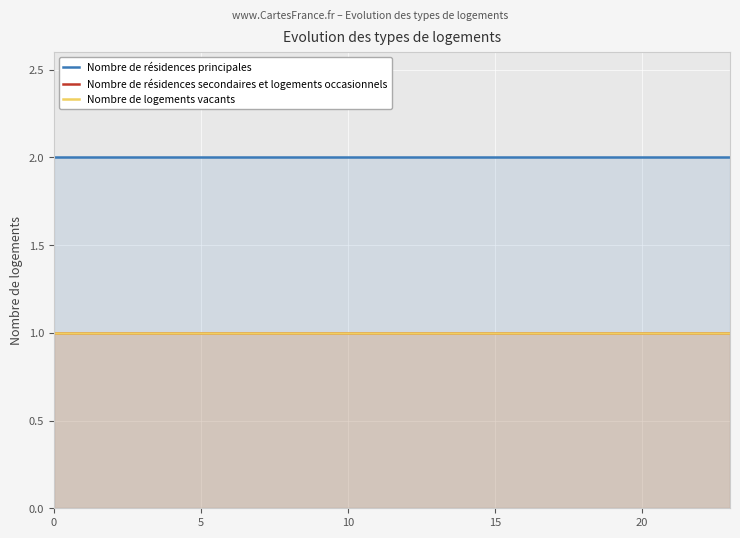

Which series has the widest spread of values?

Nombre de résidences principales